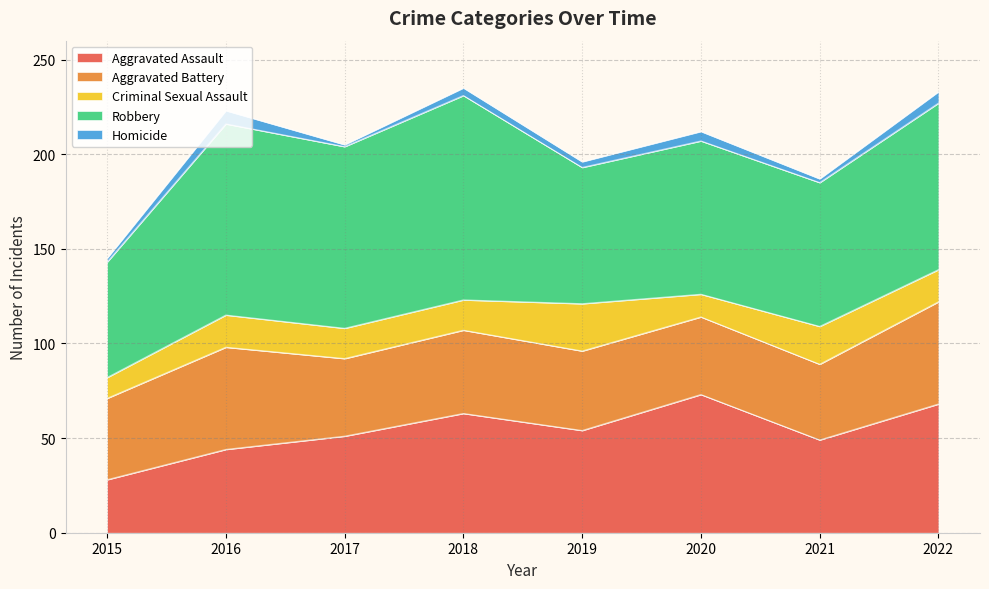

The Robbery series shows 81 at 2020. True or false?

True